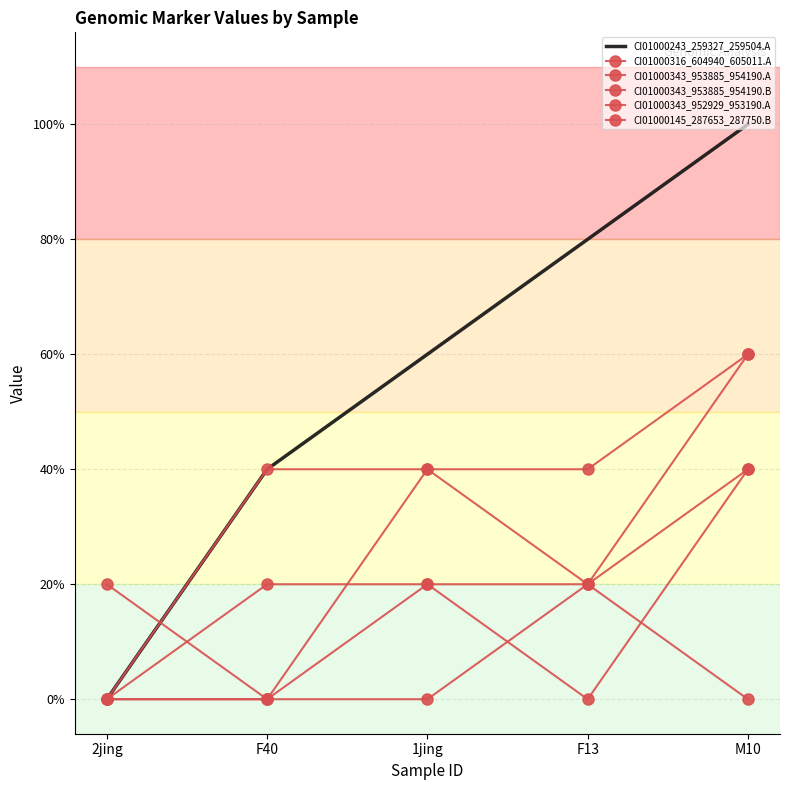

At 1jing, list the series in order from largest to smallest.

CI01000243_259327_259504.A, CI01000316_604940_605011.A, CI01000343_953885_954190.B, CI01000343_953885_954190.A, CI01000343_952929_953190.A, CI01000145_287653_287750.B